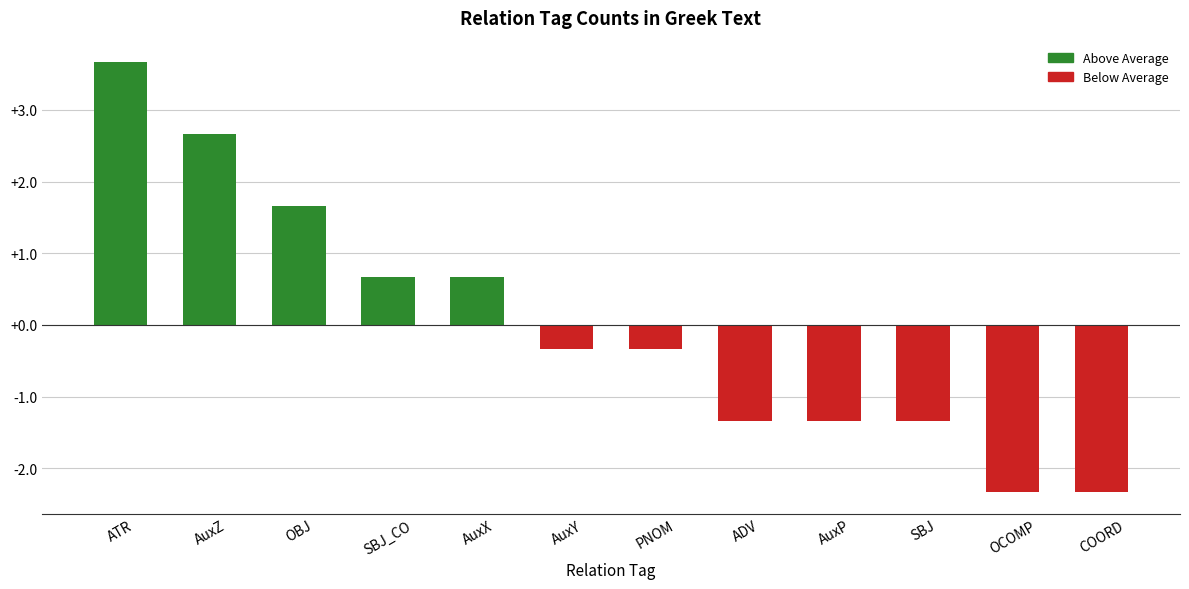

Which label corresponds to the largest value in the chart?

ATR